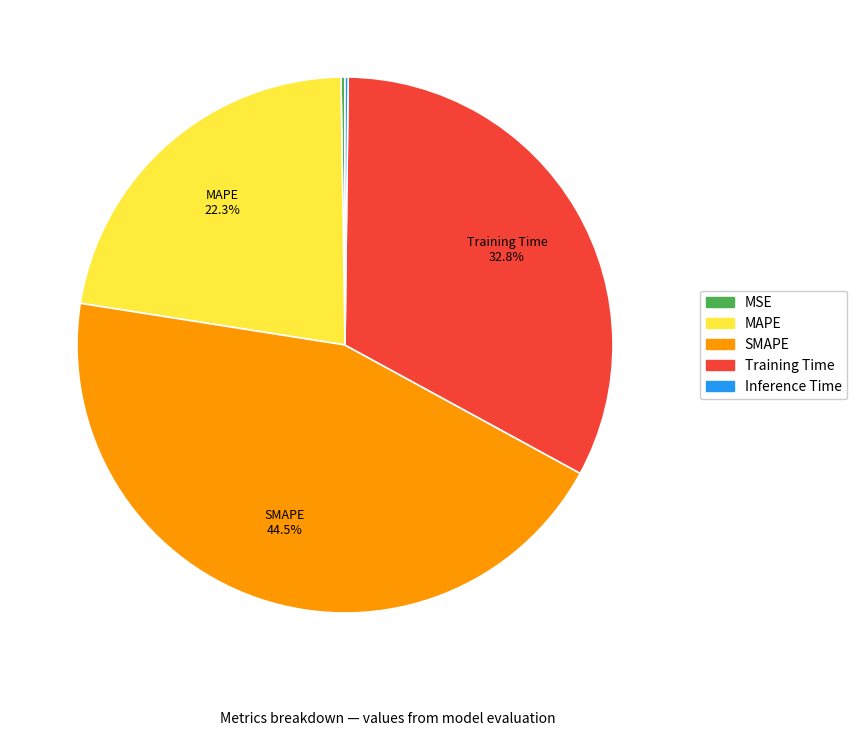

Combined, what portion of the pie is Training Time and SMAPE?

77.3%